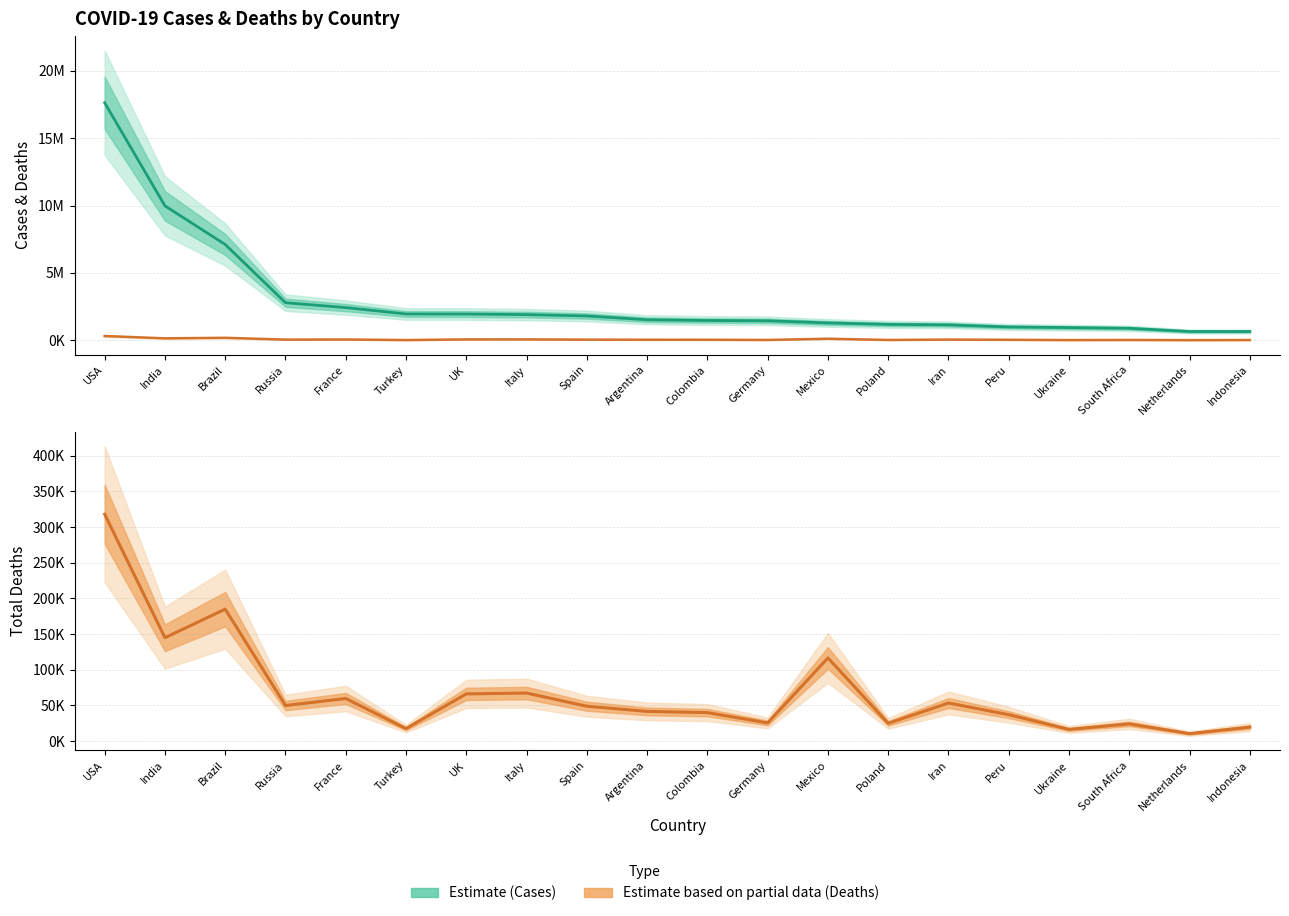

True or false: Total Cases (Estimate) and Total Deaths (Partial) intersect in this chart.

False